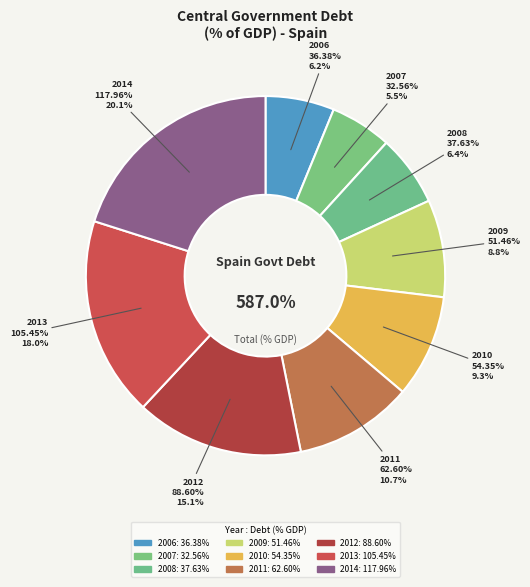

The 2007 slice represents 6% of the pie. True or false?

True